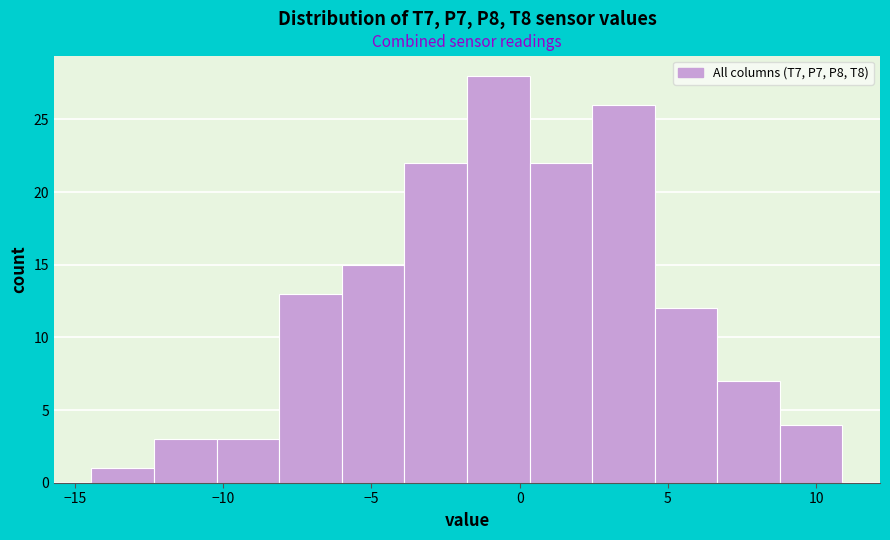

How tall is the bar that spans -12.5 to -10.0 on the x-axis? Neither the bar edges nor the heights are printed on the chart, so give them approximately, as read against the axes.

3